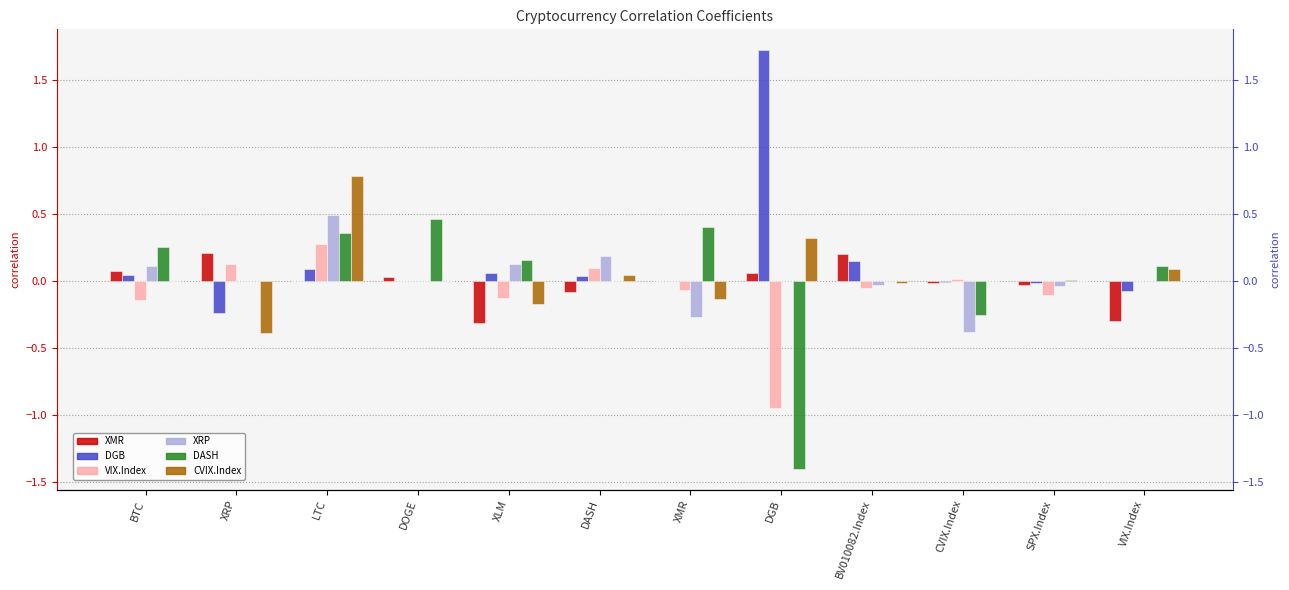

Is it true that VIX.Index equals 0.0 at VIX.Index?

True